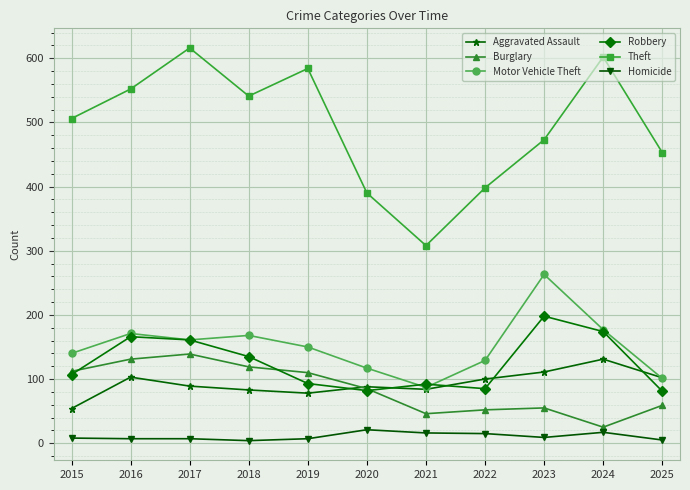

How many lines are shown in the chart?

6